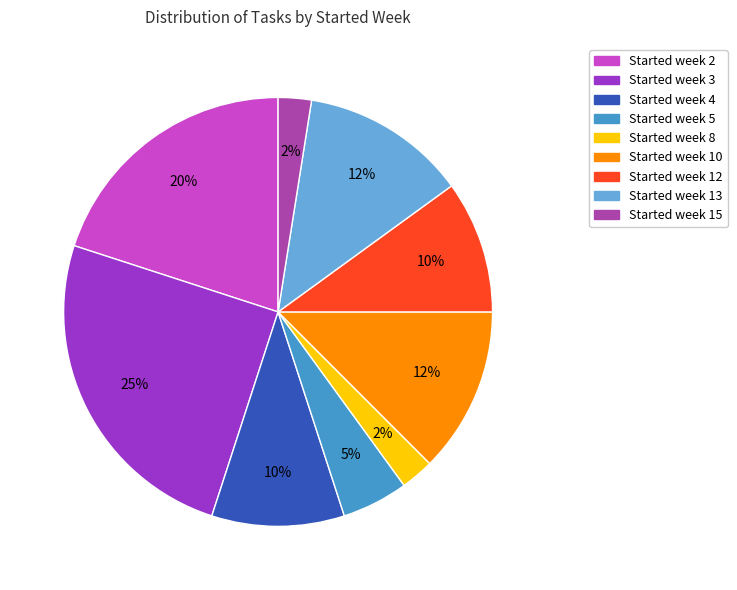

Do Started week 5 and Started week 3 together represent more than half of the pie?

No